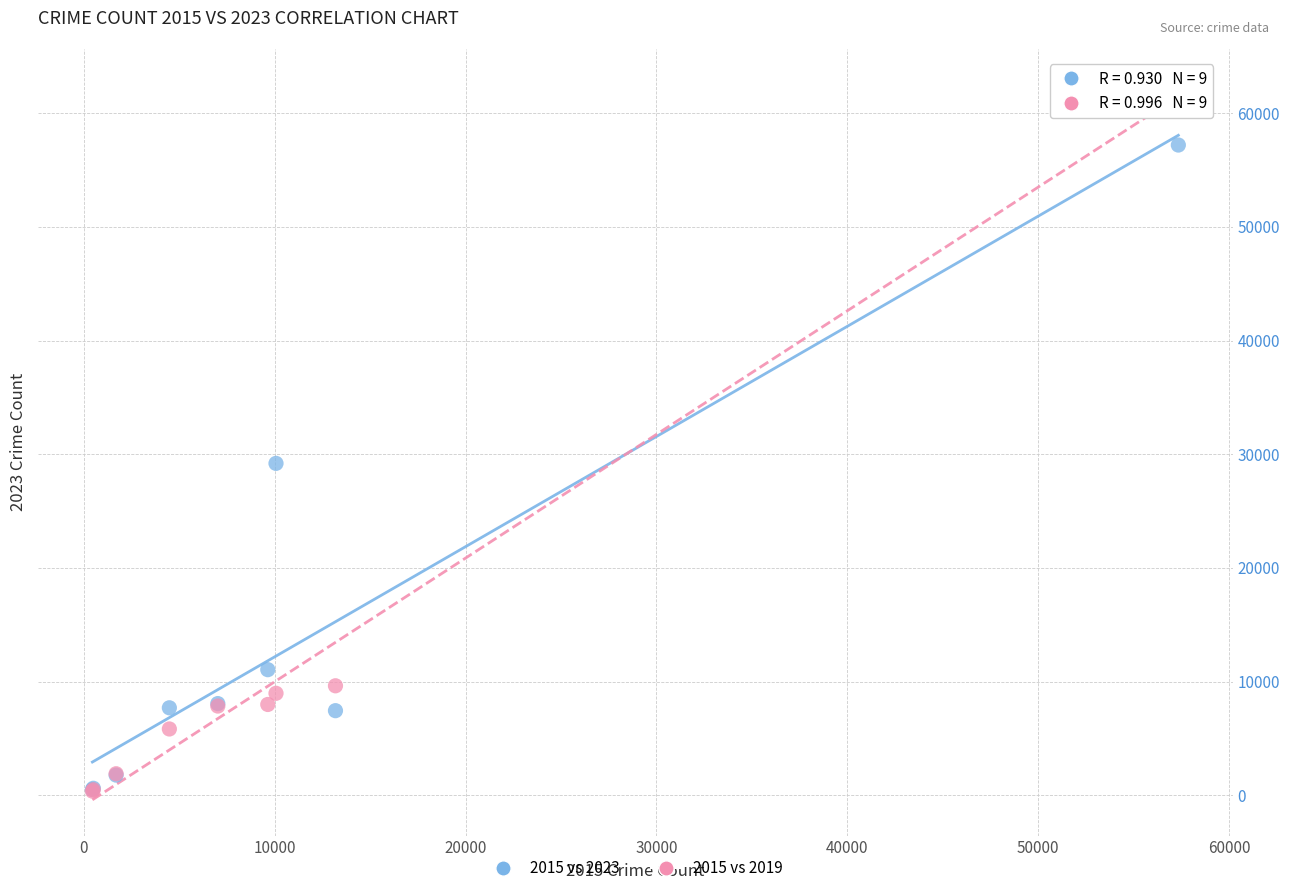

Across all series, what Y value is closest to 31434?

29197